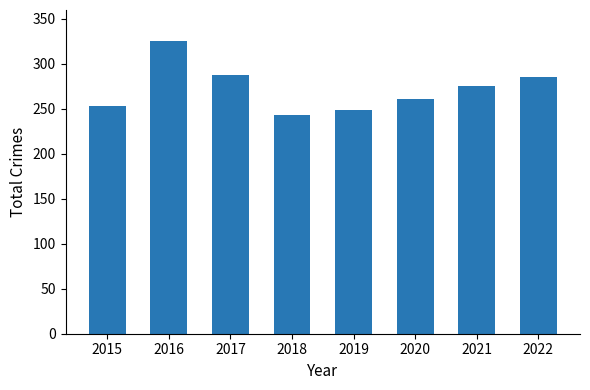

How many bars are there in total?

8